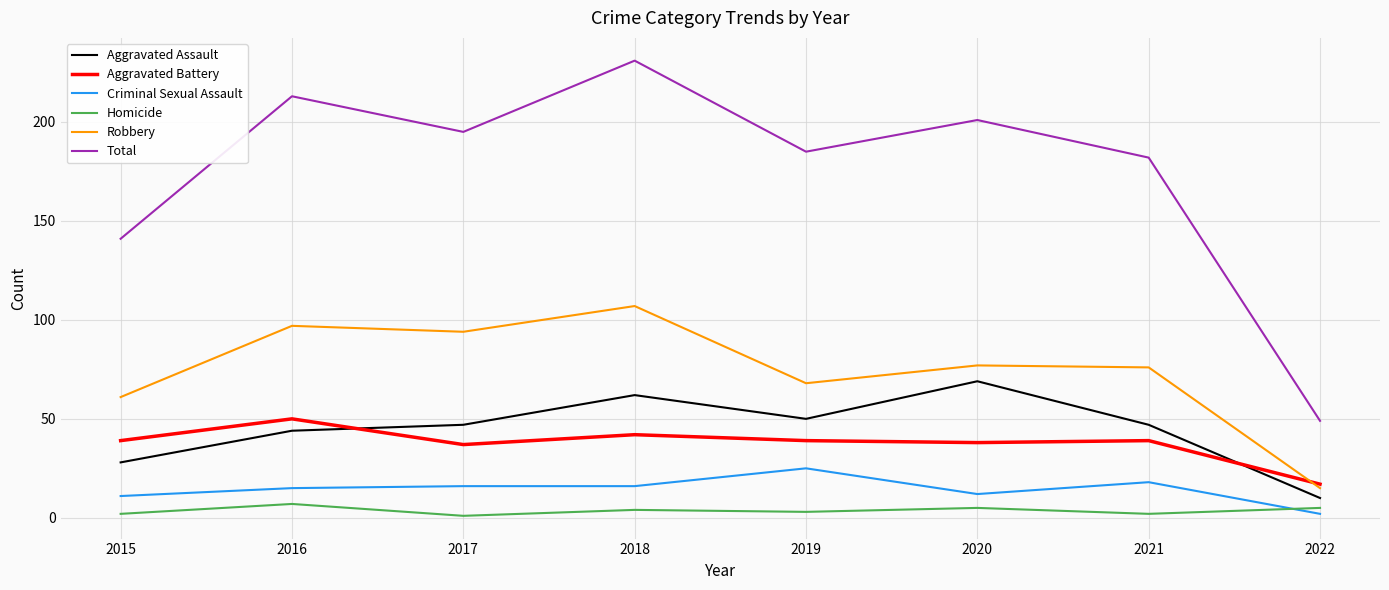

At which category does Aggravated Assault reach its first local valley?

2019